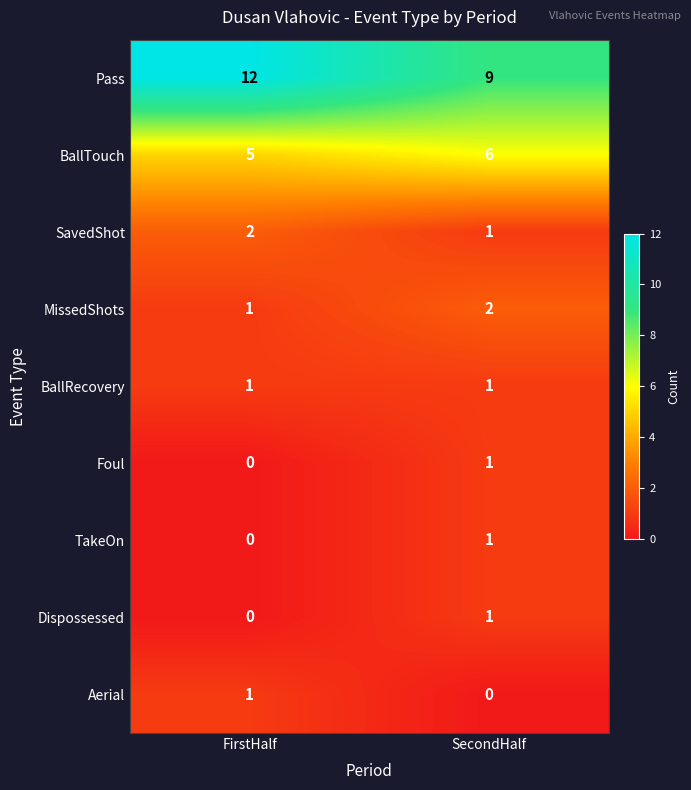

Is it true that Aerial equals -1 at SecondHalf?

False